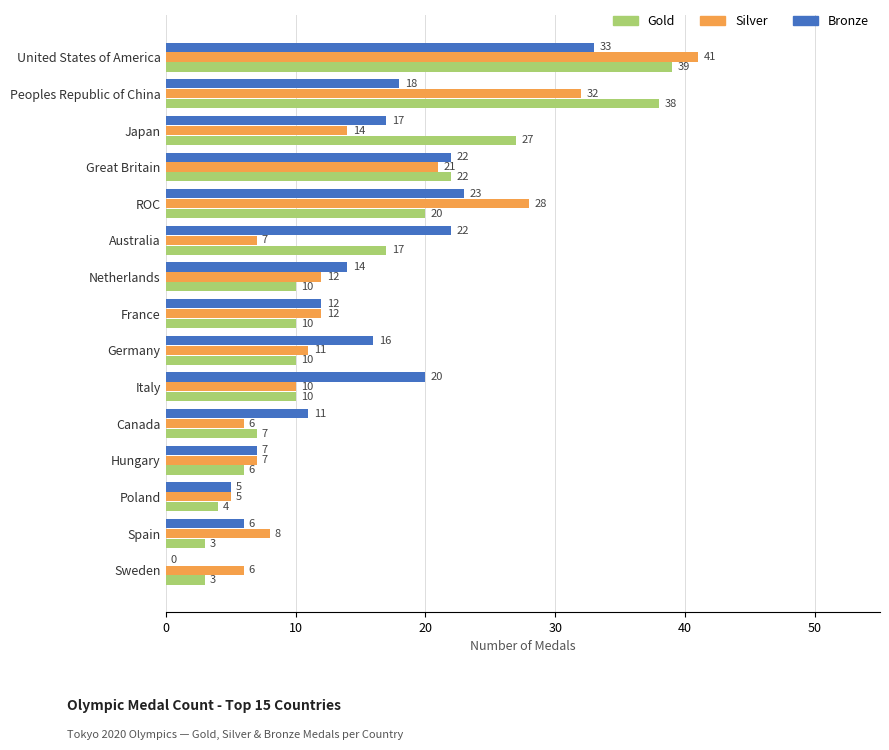

At which label is Bronze closest to 16?

Germany